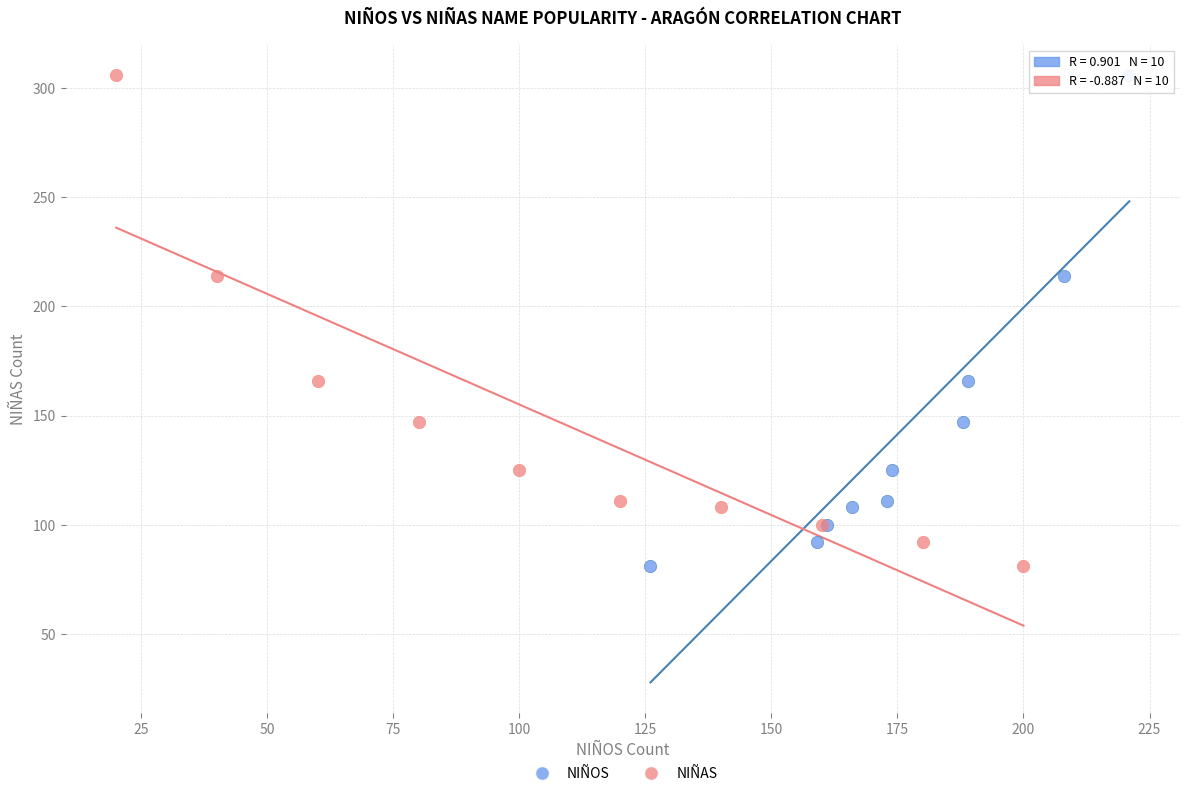

What are all the series names shown in the legend?

NIÑOS, NIÑAS